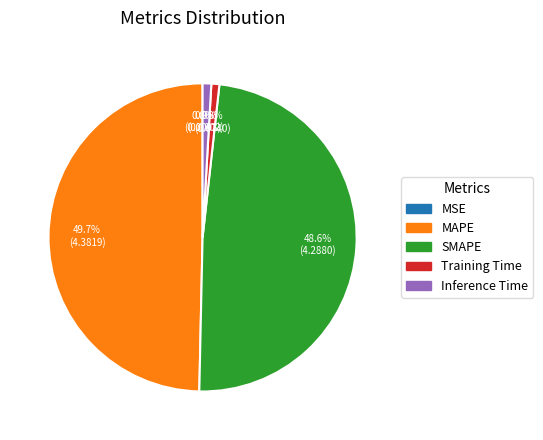

Which category has the biggest portion of the pie?

MAPE